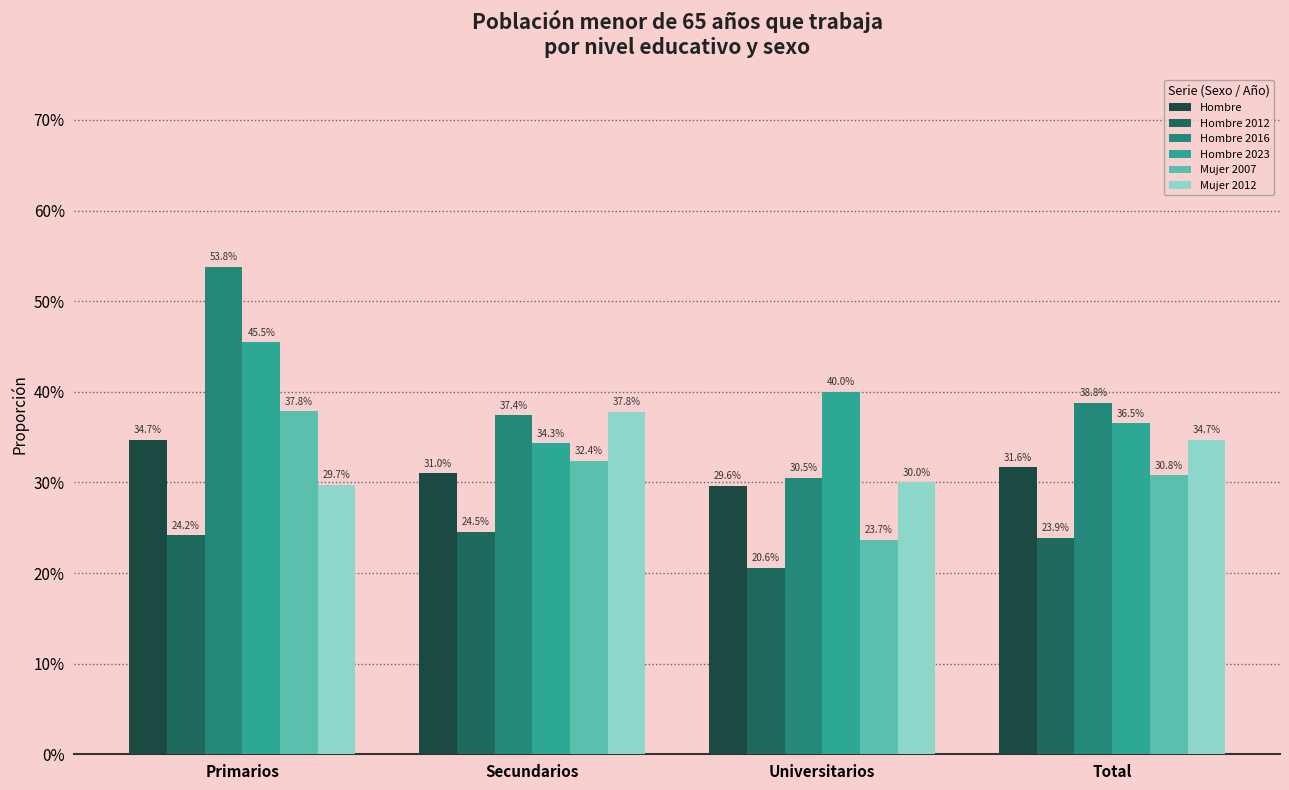

Between Secundarios and Total, which series saw the biggest shift?

Mujer 2012